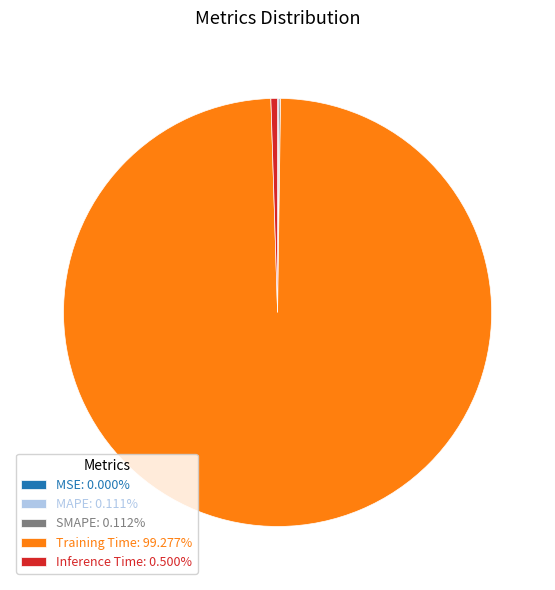

Do Inference Time: 0.500% and Training Time: 99.277% together represent more than half of the pie?

Yes